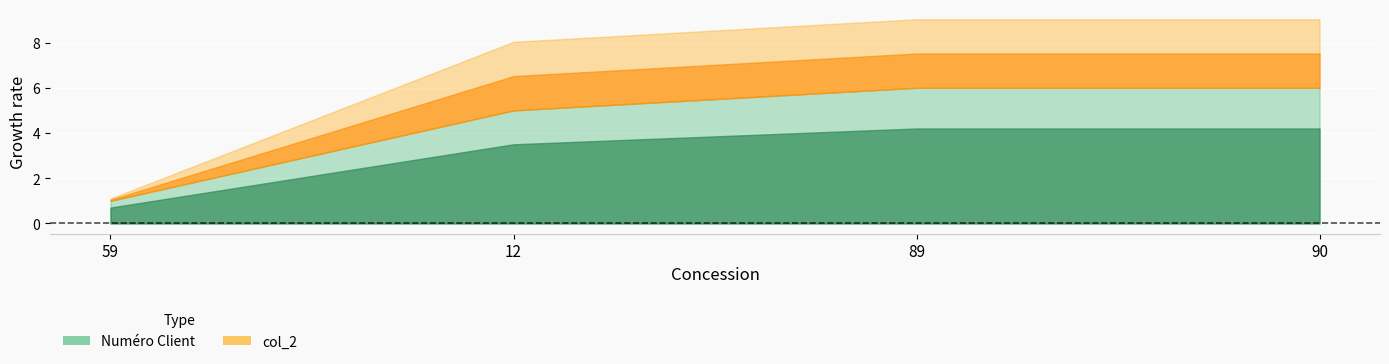

Is the value of col_2 at 90 greater than the value of Numéro Client at 90?

Yes